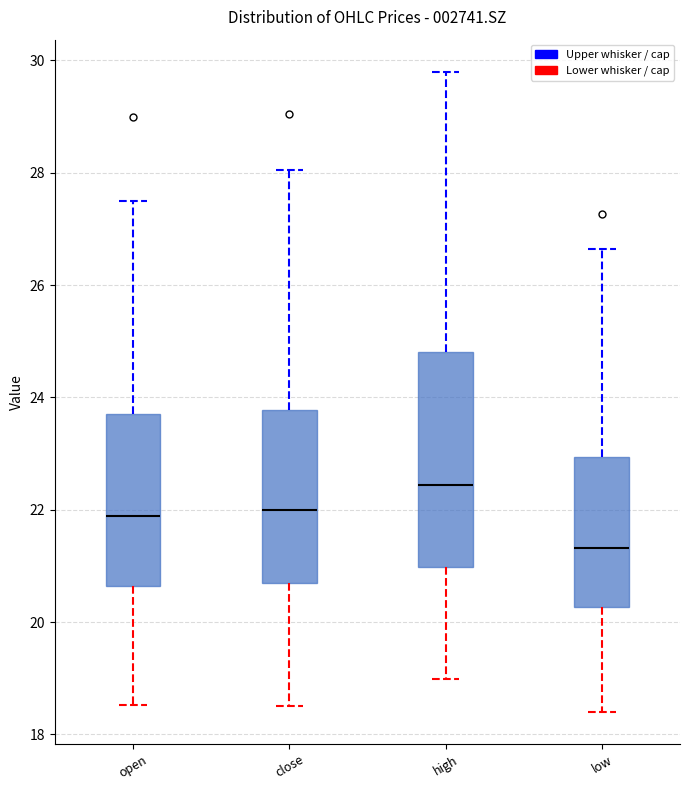

Reading left to right, read every box against the y-axis: the position of its median line, the range the box covers, and the ends of its whiskers. The values are not printed on the chart, so give them approximately, as read against the axis.

open: median 21.8, box 20.6 to 23.8, whiskers 18.6 to 27.6
close: median 22.0, box 20.6 to 23.8, whiskers 18.6 to 28.0
high: median 22.4, box 21.0 to 24.8, whiskers 19.0 to 29.8
low: median 21.4, box 20.2 to 23.0, whiskers 18.4 to 26.6